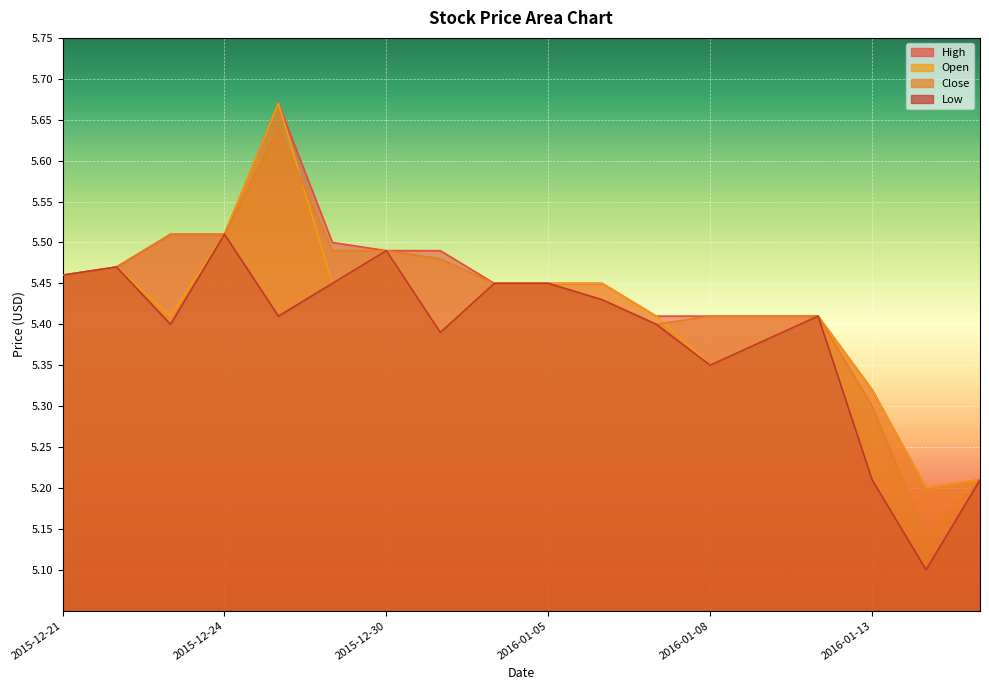

The Open series shows 8.6 at 2015-12-28. True or false?

False